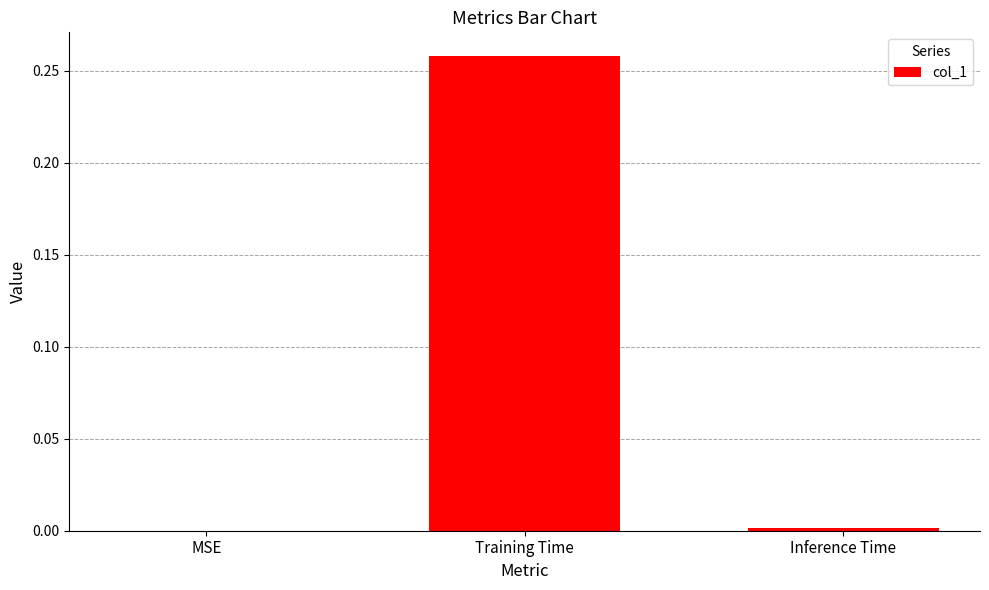

Is it true that the value at MSE is 0.0?

True